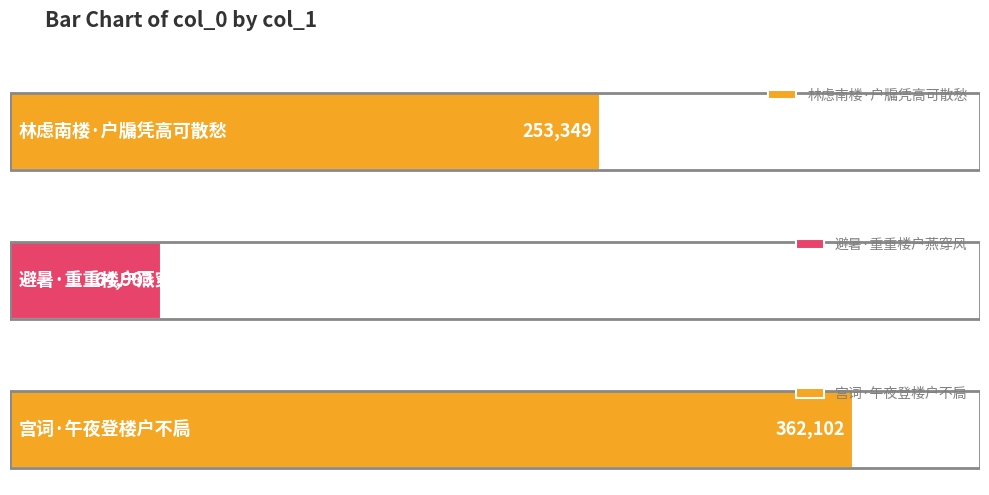

What position from the left is 宫词·午夜登楼户不扃?

3